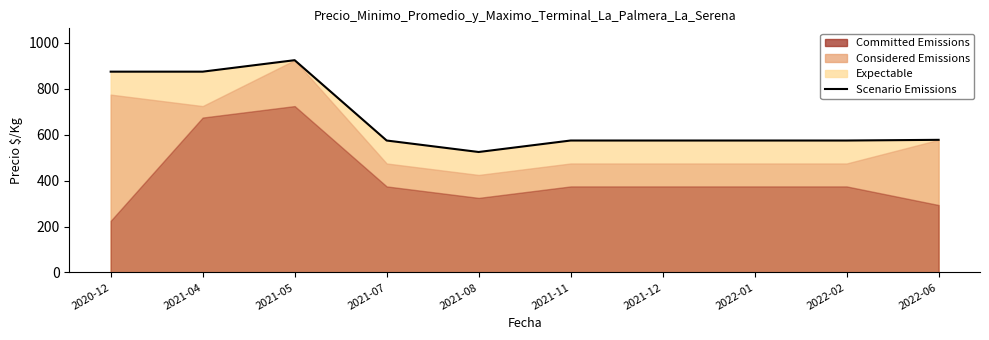

Where is the first local maximum?

2021-05